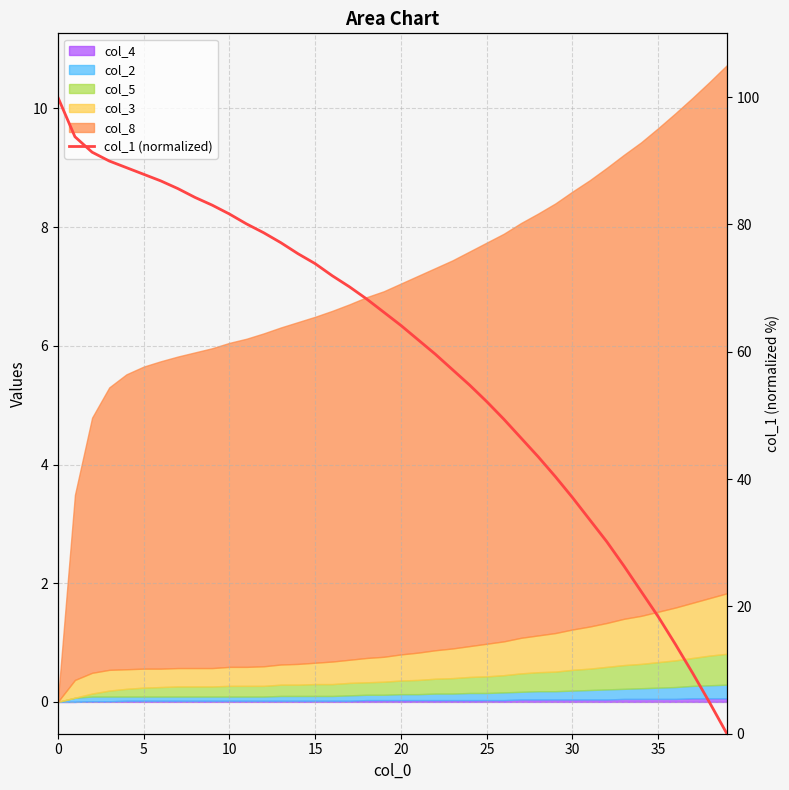

Reading left to right, transcribe all the data shown in this chart.

100.0	93.8	91.3	89.9	88.9	87.9	86.8	85.6	84.2	83.0	81.6	80.1	78.7	77.1	75.4	73.8	71.9	70.2	68.3	66.2	64.1	61.9	59.6	57.2	54.8	52.2	49.4	46.4	43.5	40.4	37.1	33.6	30.2	26.3	22.4	18.4	14.0	9.5	4.9	0.0